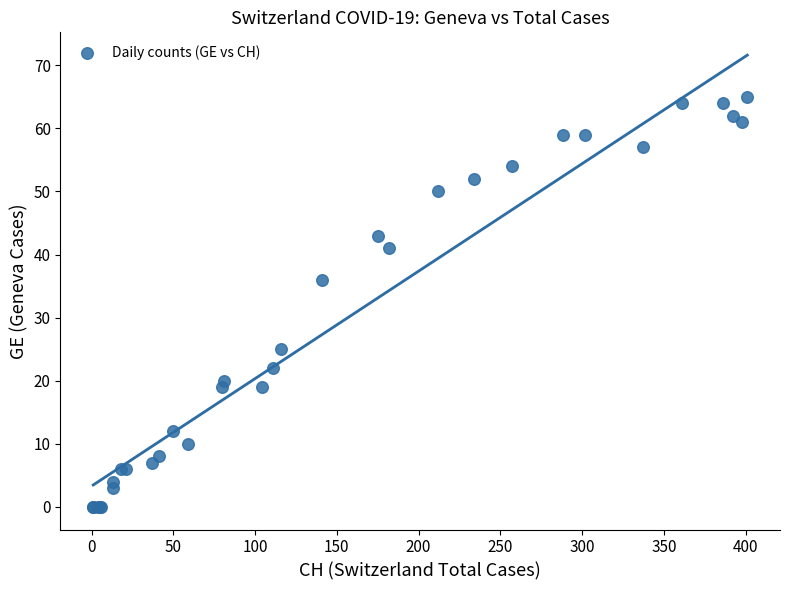

What Y value in the scatter plot is closest to 32?

36